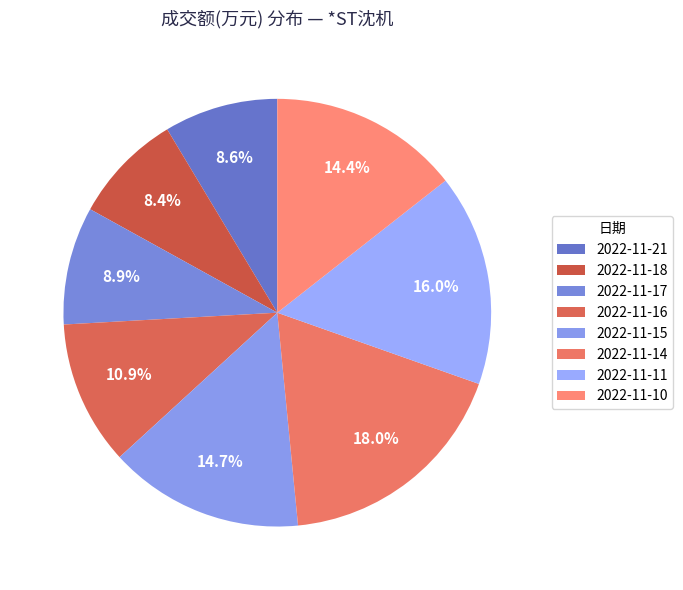

To the nearest percent, what is the difference between the largest and smallest slice percentages?

10%